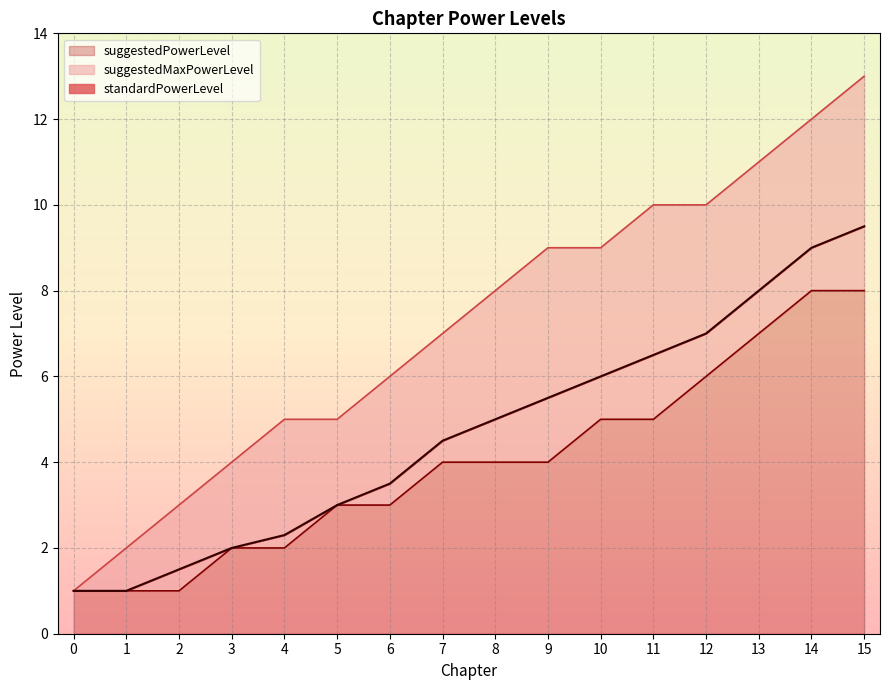

How many series are shown in this chart?

3